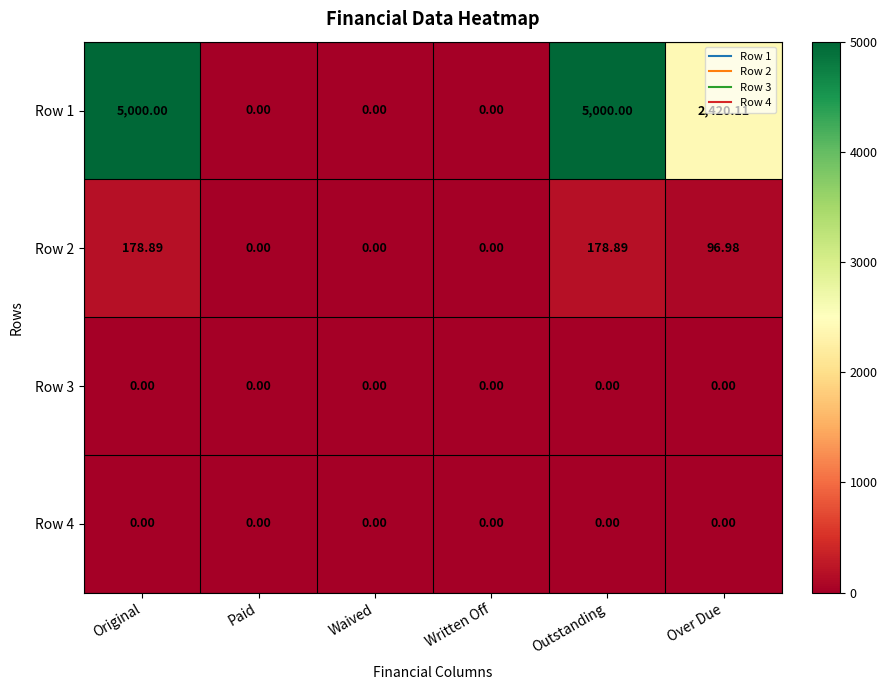

Where does the Row 1 series first go above 2420?

Original